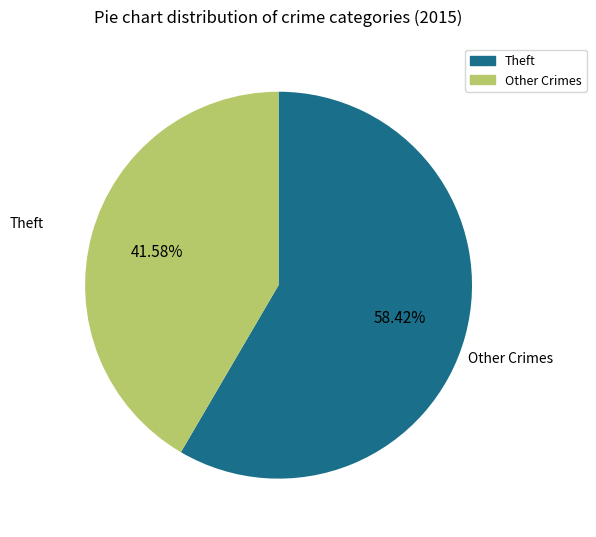

Count the number of slices in the pie.

2